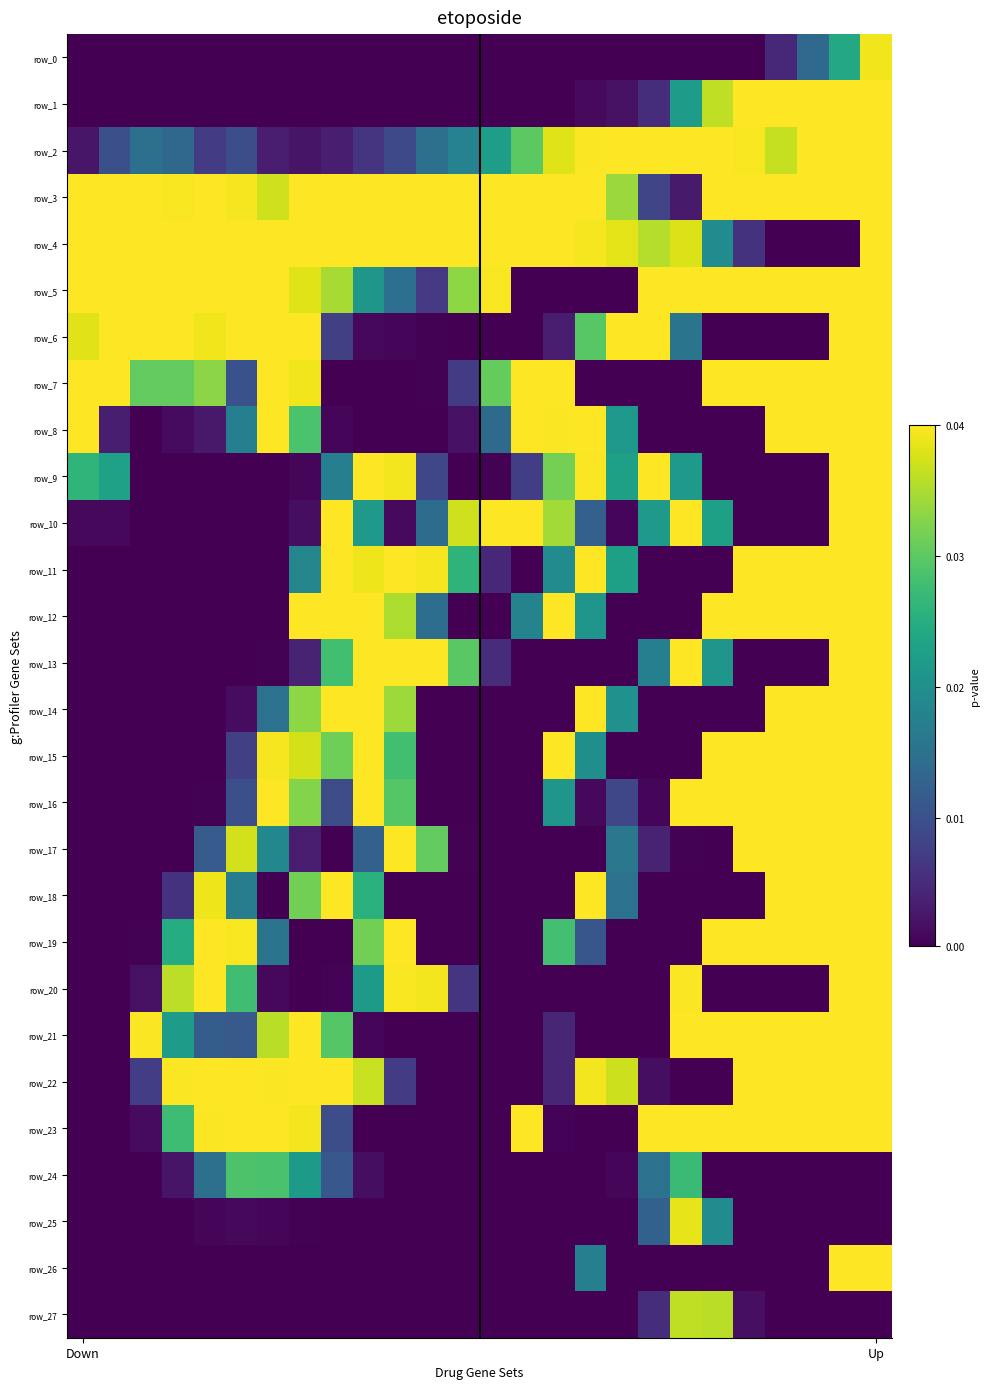

What is the average value of the row_15 series?

119